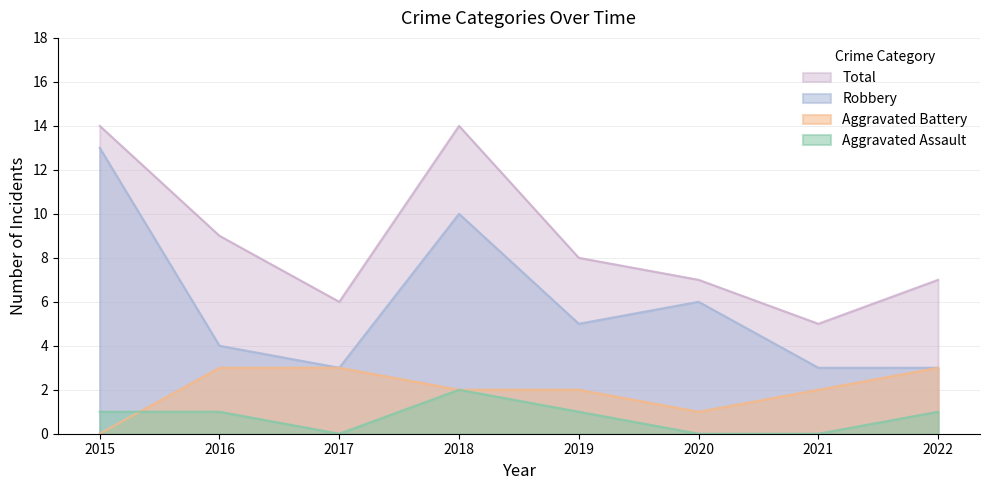

What is the sum of all Robbery values?

47